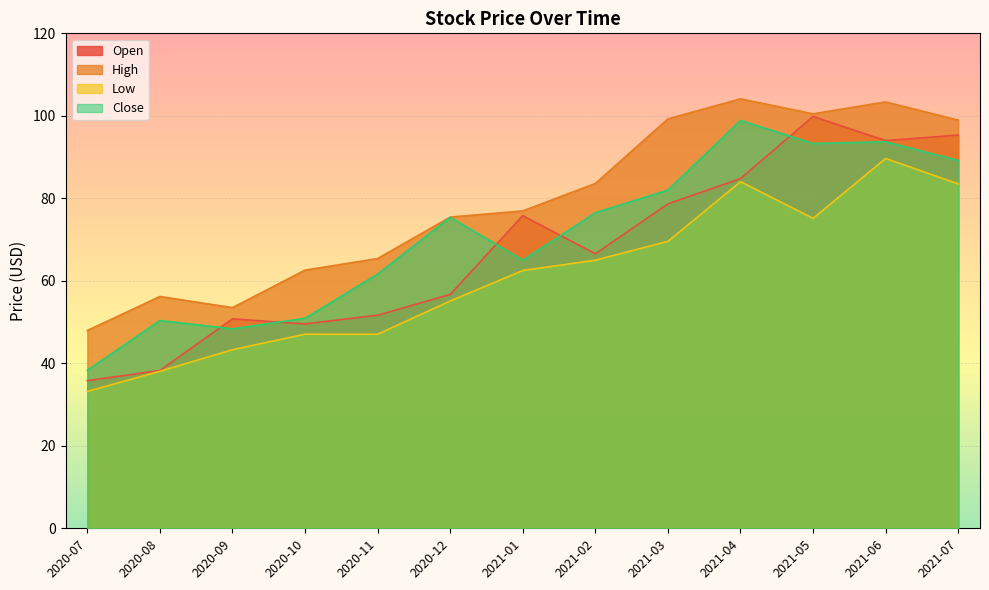

What position from the right is 2021-05?

3